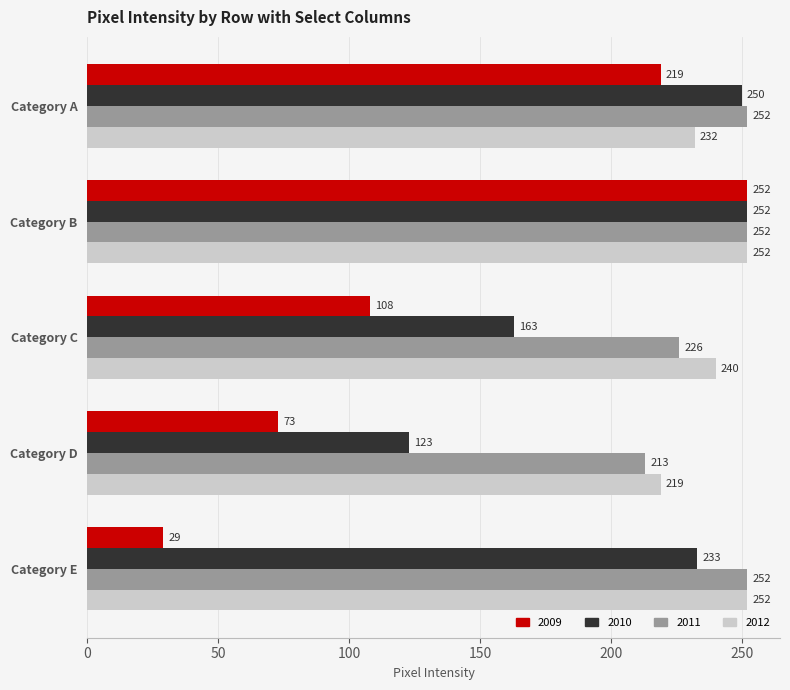

Rank the series at Category A from highest to lowest value.

2011, 2010, 2012, 2009